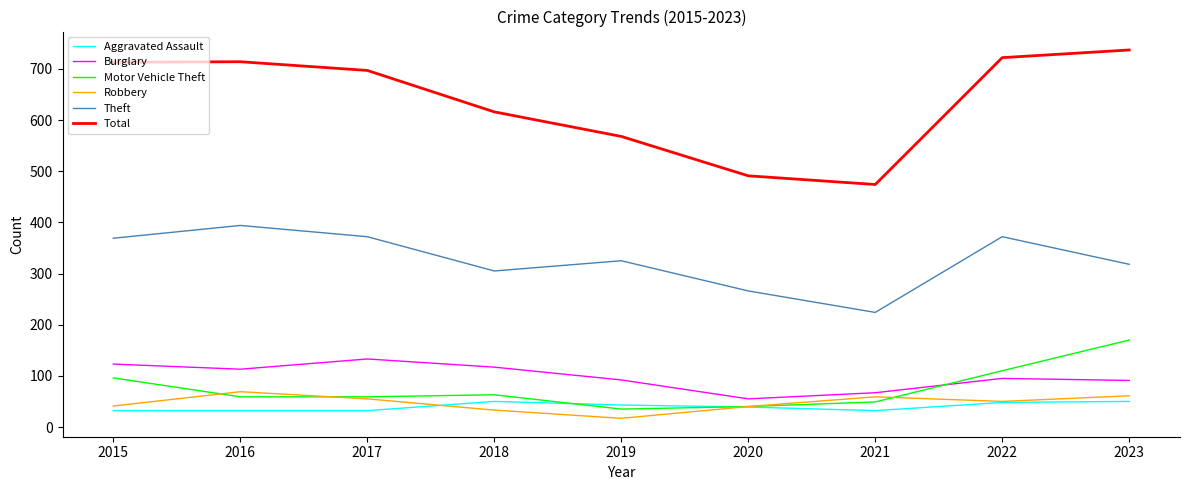

Is this an area chart (filled region under the line)?

No